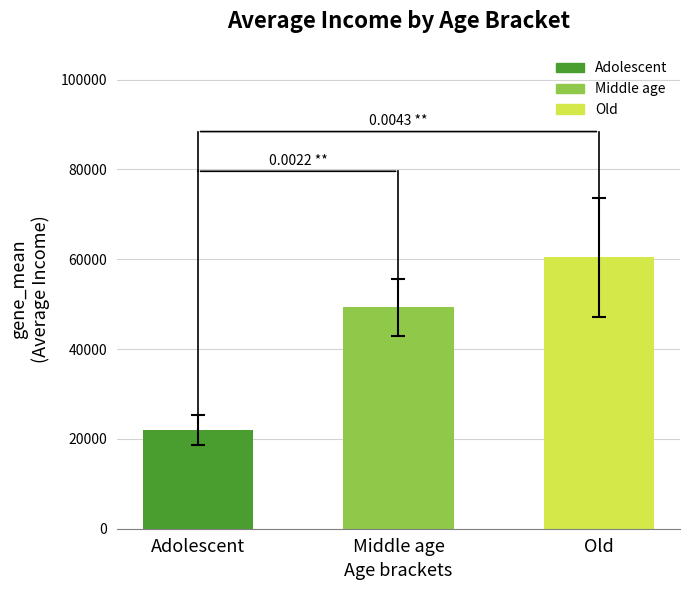

Is it true that the value at Old is 60416.7?

True